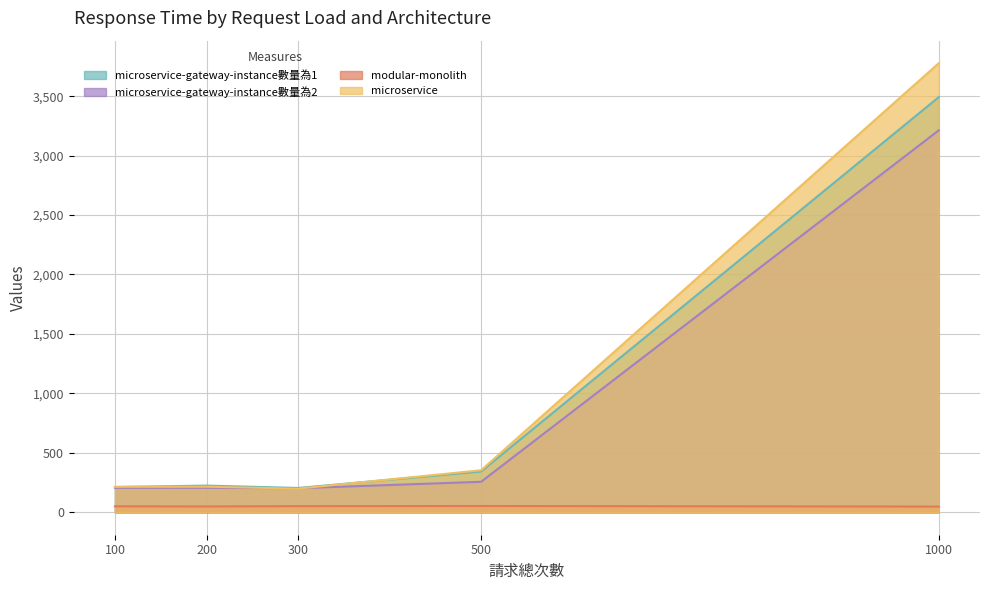

Rank the series at 200 from lowest to highest value.

modular-monolith, microservice-gateway-instance數量為2, microservice, microservice-gateway-instance數量為1